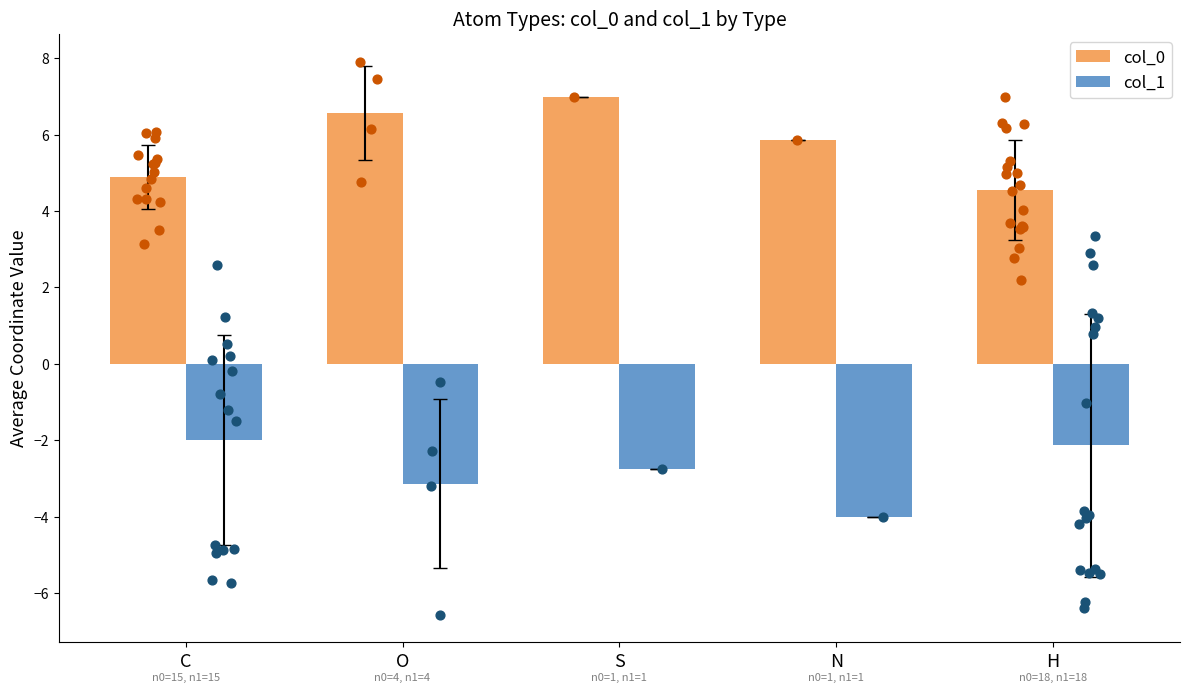

At which category is the sum across all series the highest?

S